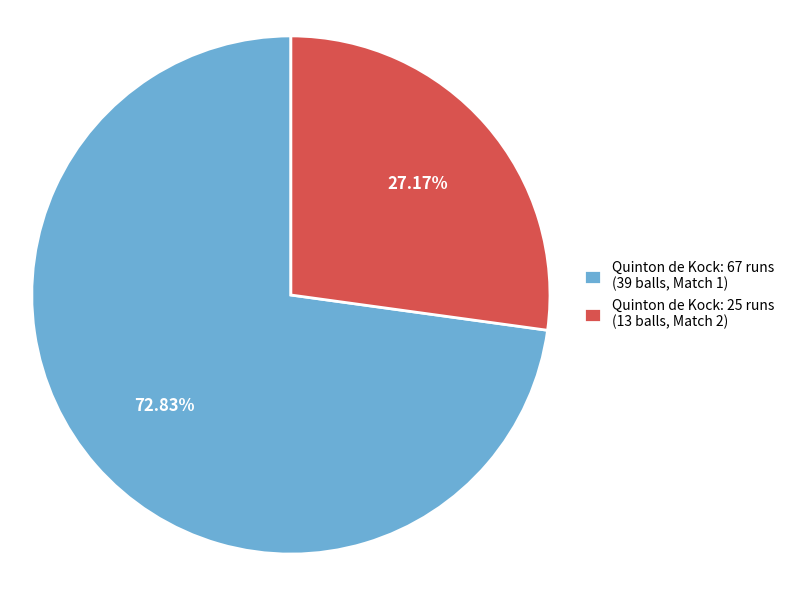

Approximately how many times larger is the value at Quinton de Kock: 67 runs (39 balls, Match 1) compared to Quinton de Kock: 25 runs (13 balls, Match 2)?

2.7